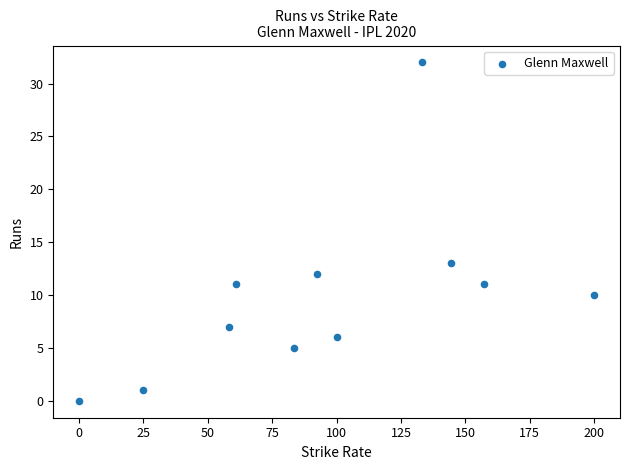

What is the range of Y values (max minus min)?

32